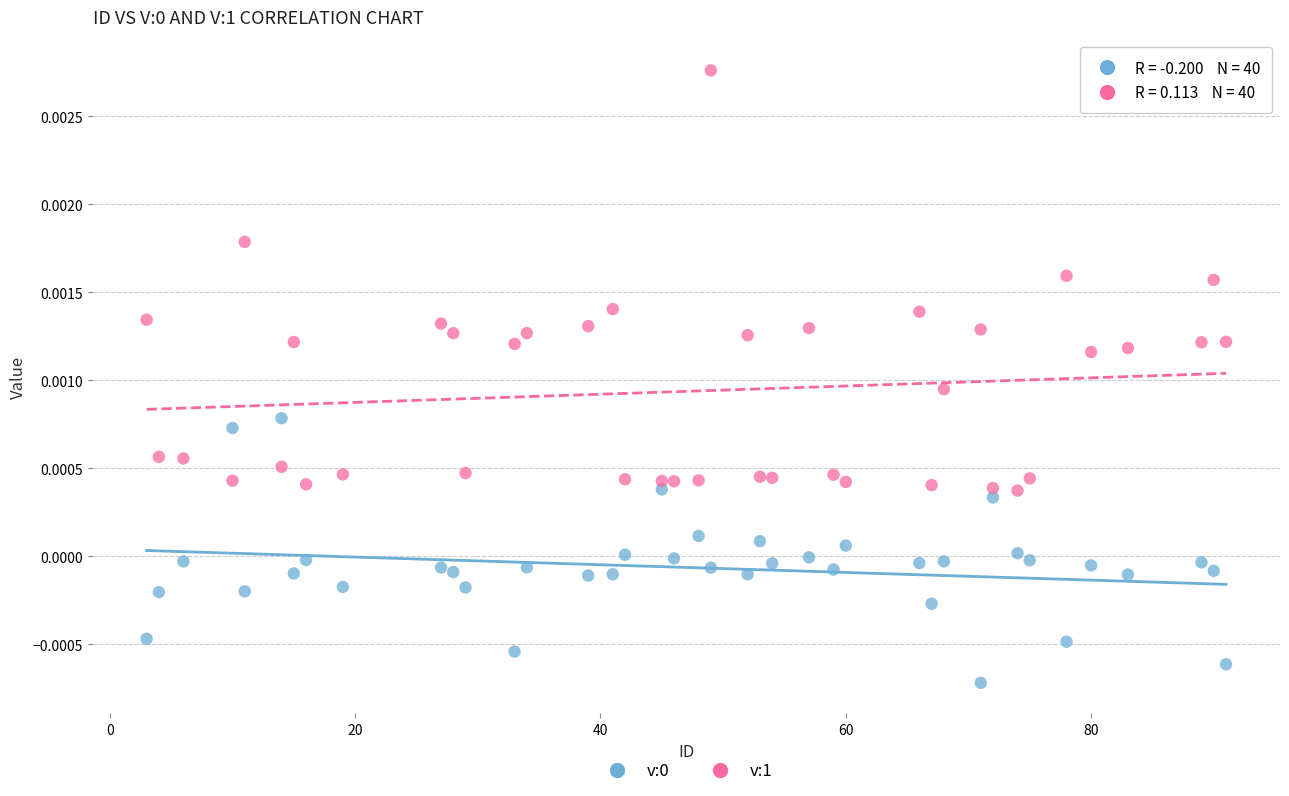

Which series has the largest Y range (max minus min)?

v:1